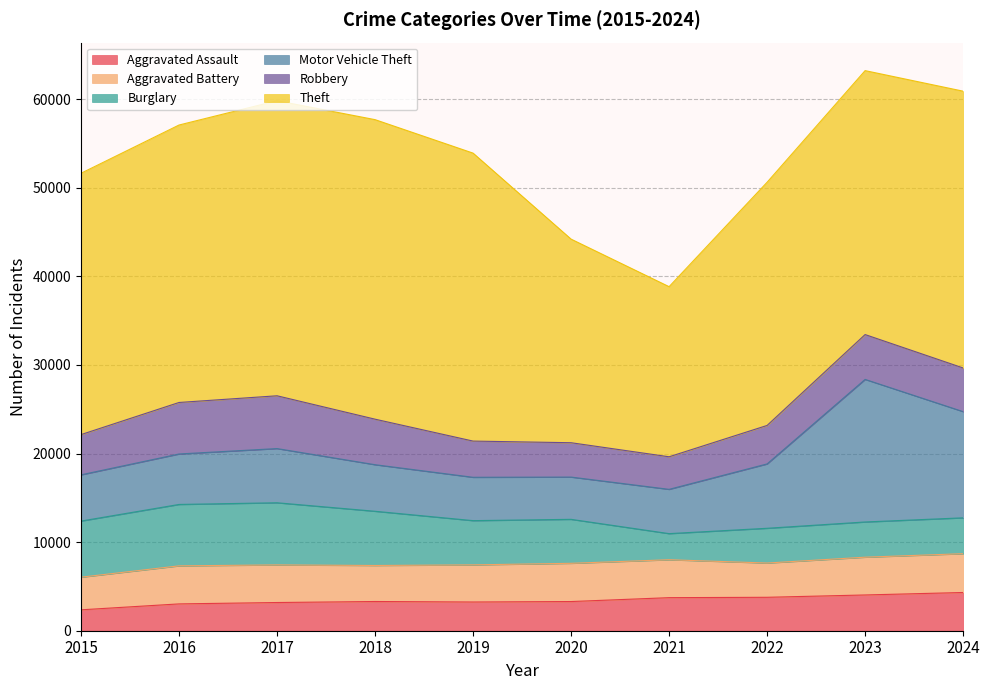

How many series are shown in this chart?

6